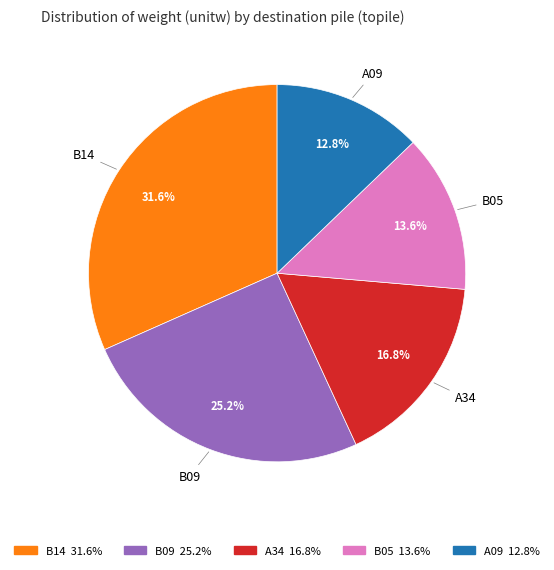

Is there any slice that represents more than half of the pie?

No